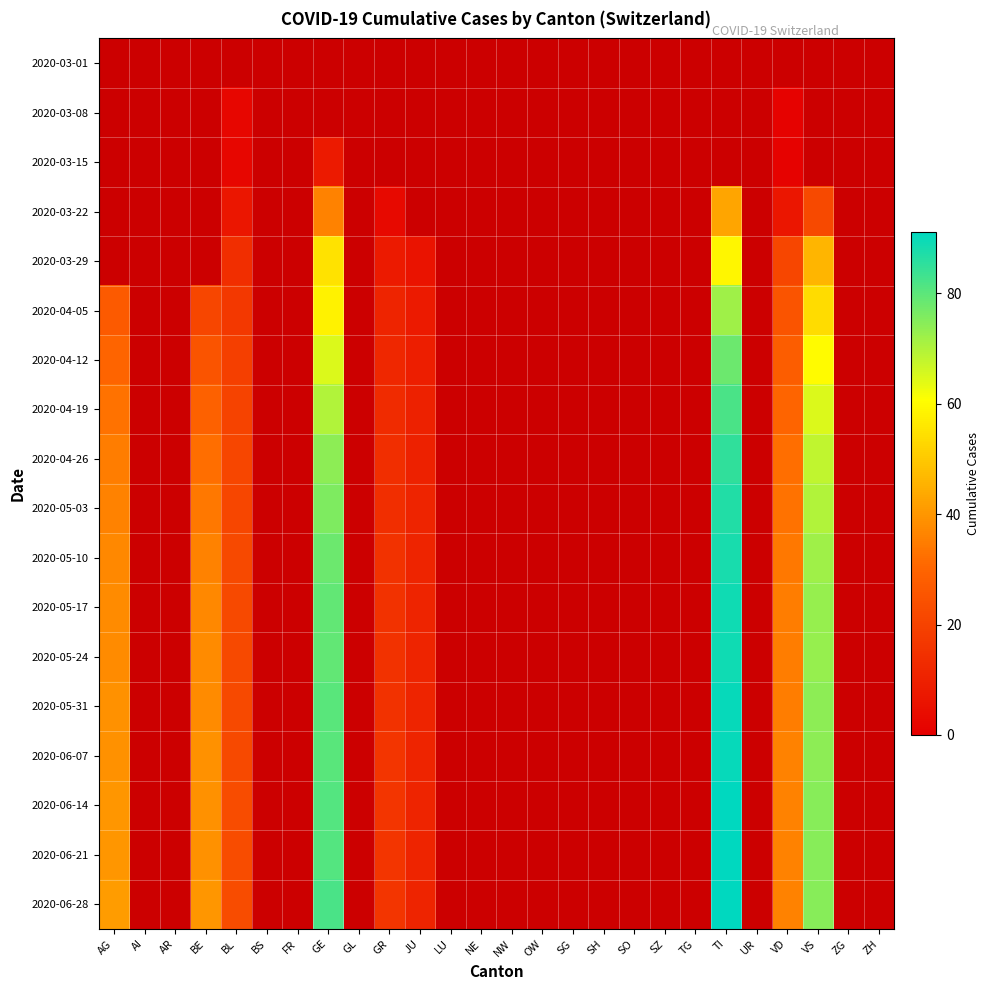

List the series in order of their overall mean, highest first.

2020-03-01, 2020-03-08, 2020-03-15, 2020-03-22, 2020-03-29, 2020-04-05, 2020-04-12, 2020-04-19, 2020-04-26, 2020-05-03, 2020-05-10, 2020-05-17, 2020-05-24, 2020-05-31, 2020-06-07, 2020-06-14, 2020-06-21, 2020-06-28